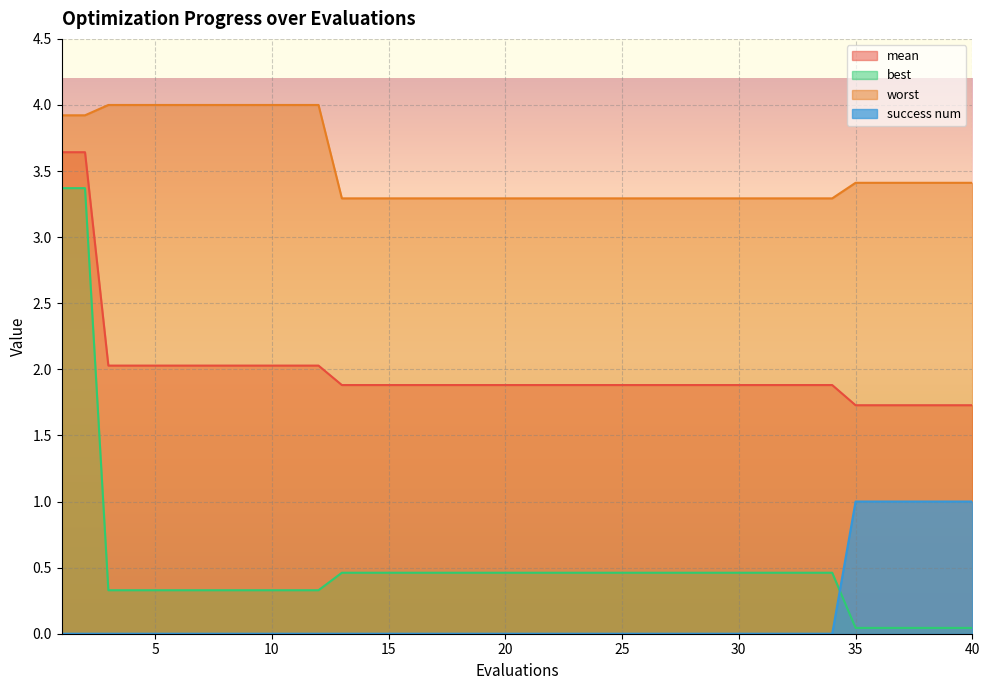

Where is worst nearest to the value 3?

13